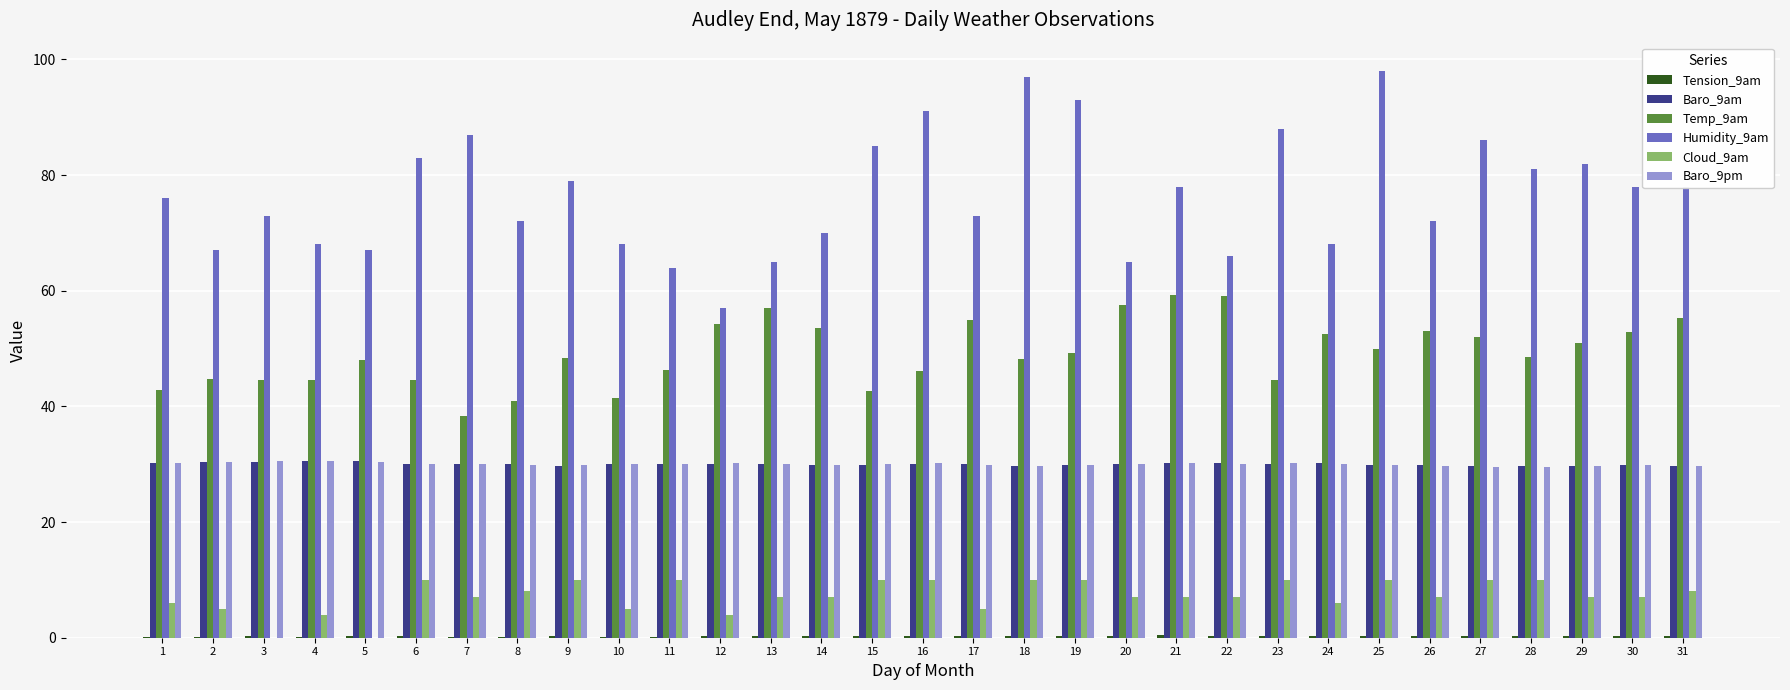

The value of Baro_9pm at 19 is 29.9. True or false?

True